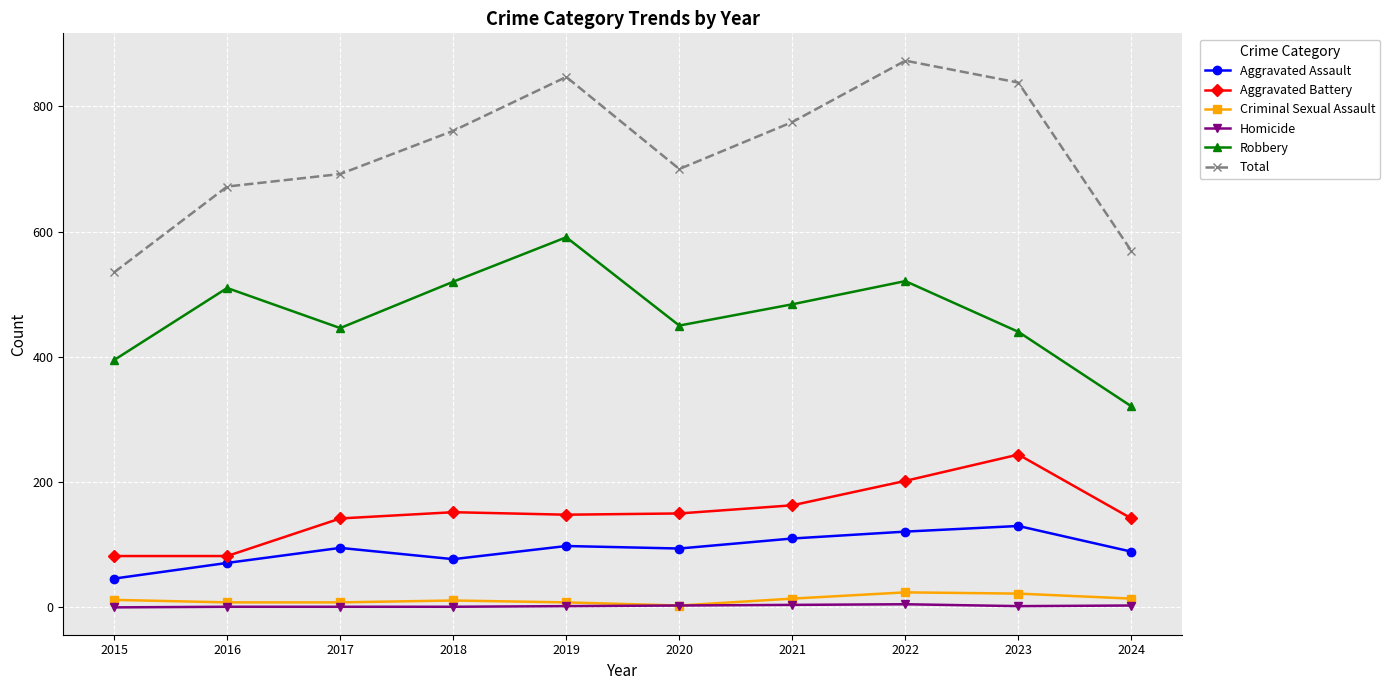

True or false: Robbery and Criminal Sexual Assault intersect in this chart.

False